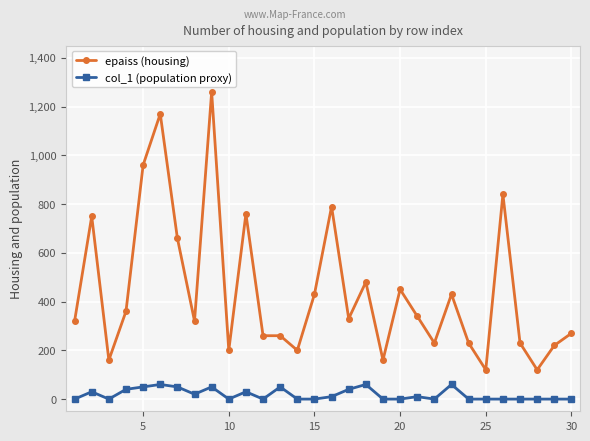

Which series has the largest range (max minus min)?

epaiss (housing)